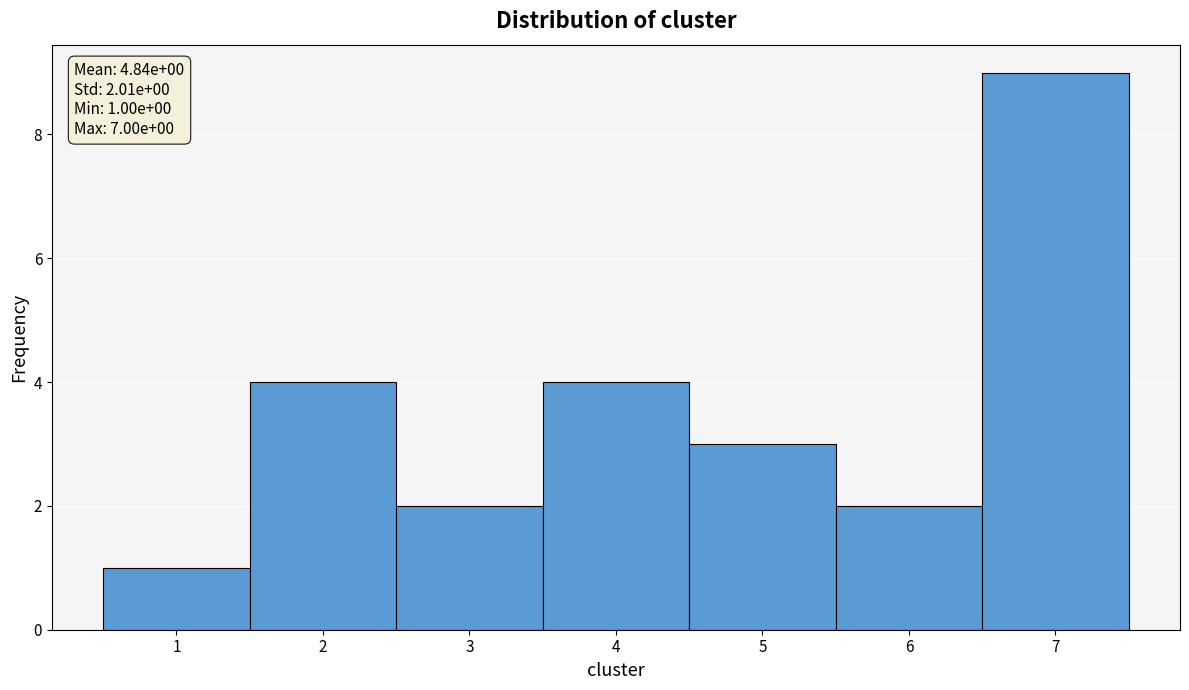

Which range on the x-axis has the tallest bar?

6.5 to 7.5